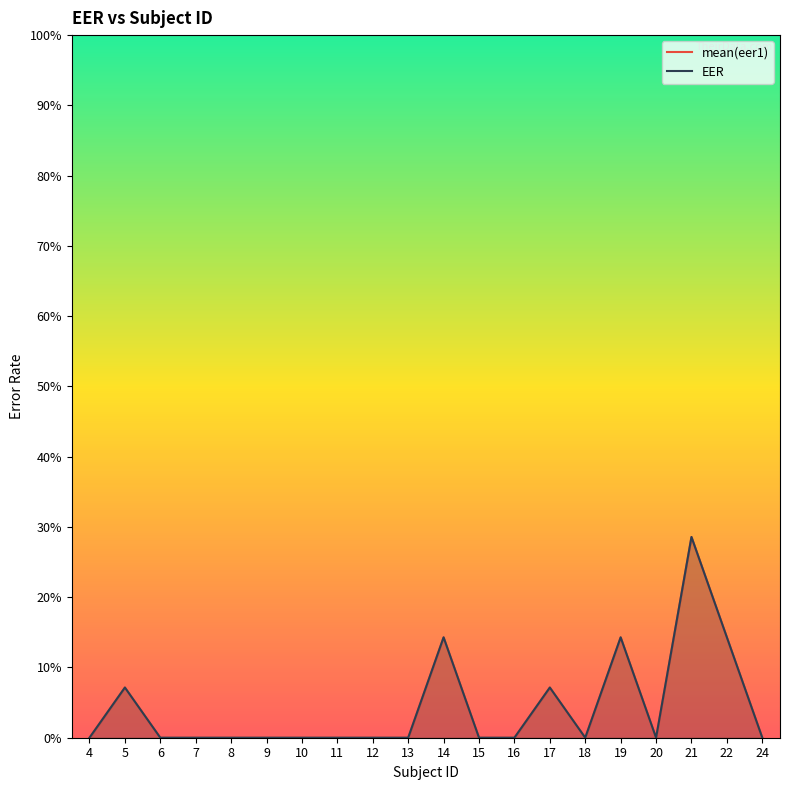

What is the sum of all mean(eer1) values?

0.9